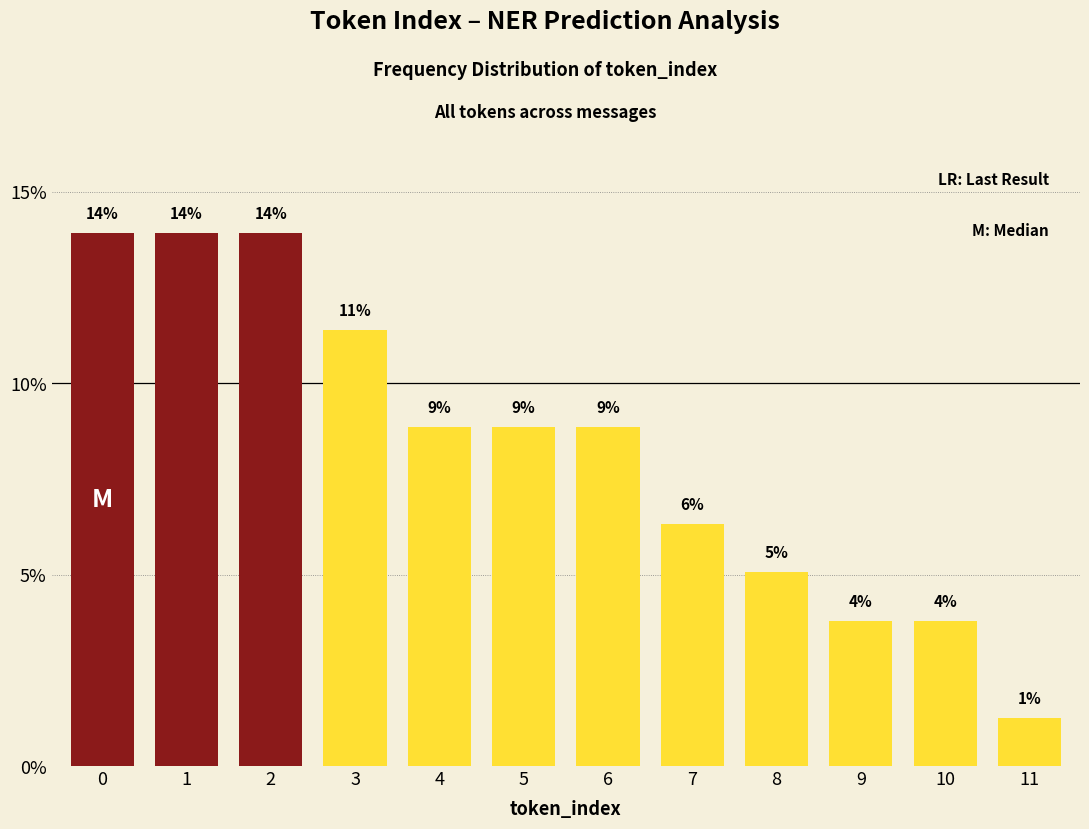

Does the chart contain any negative values?

No